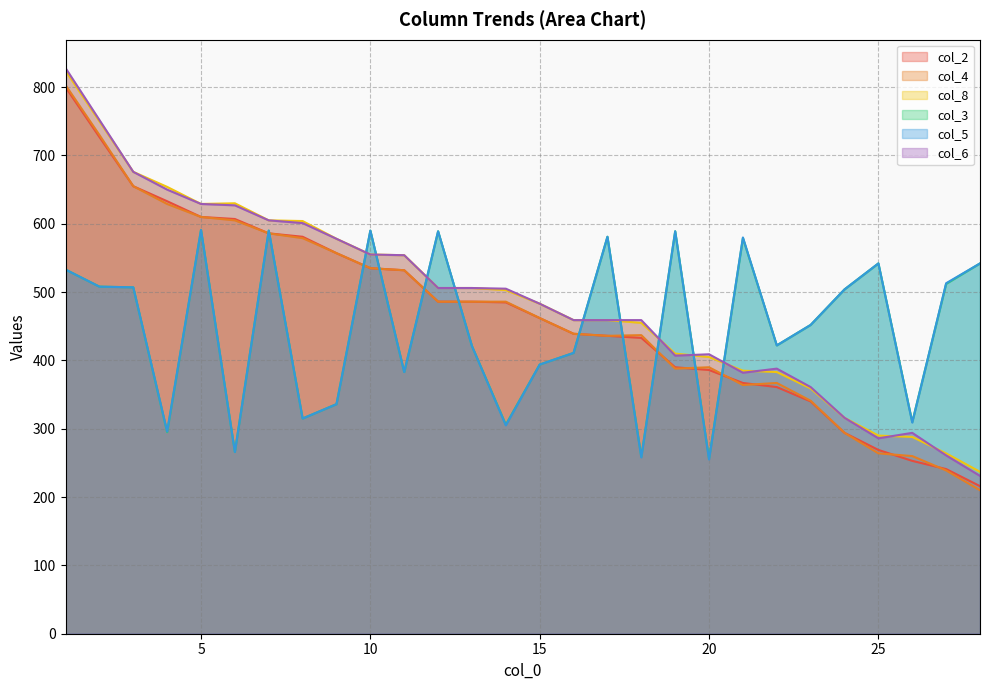

Which series ends up on top after the final intersection of col_5 and col_8?

col_5